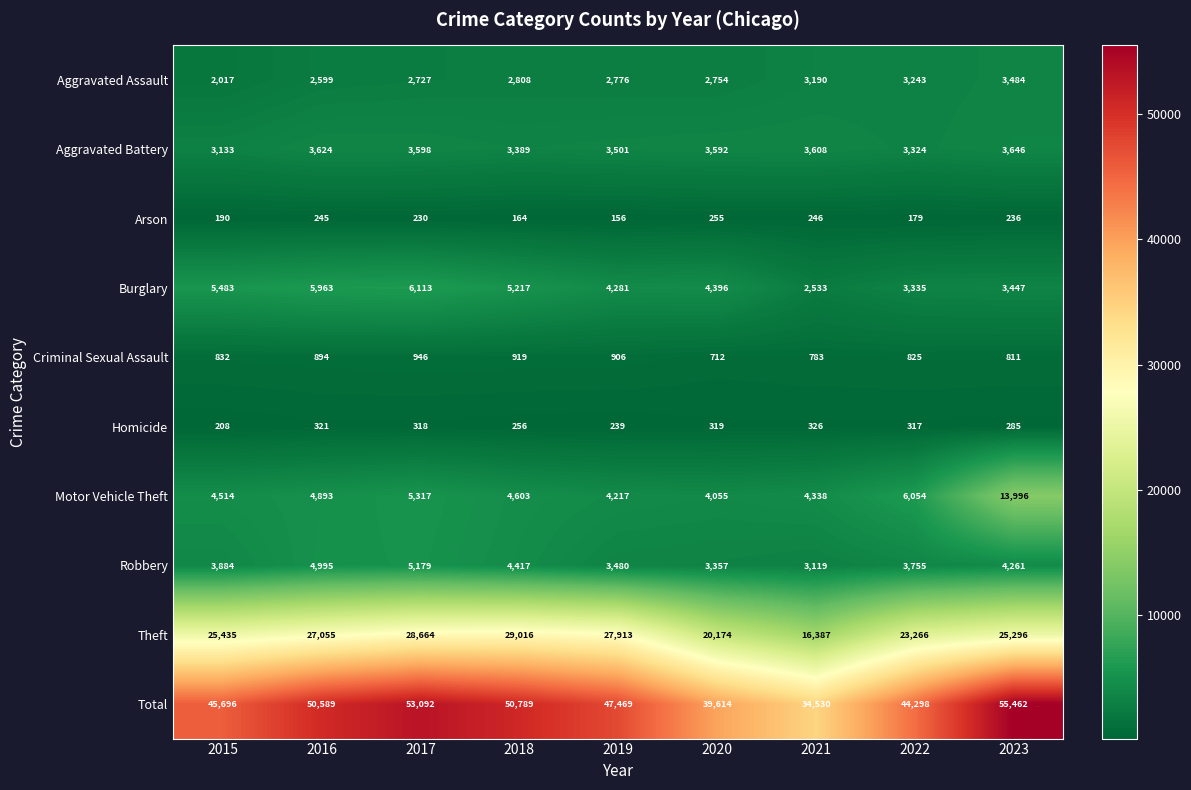

What is the spread (max minus min) of values at 2020?

39359